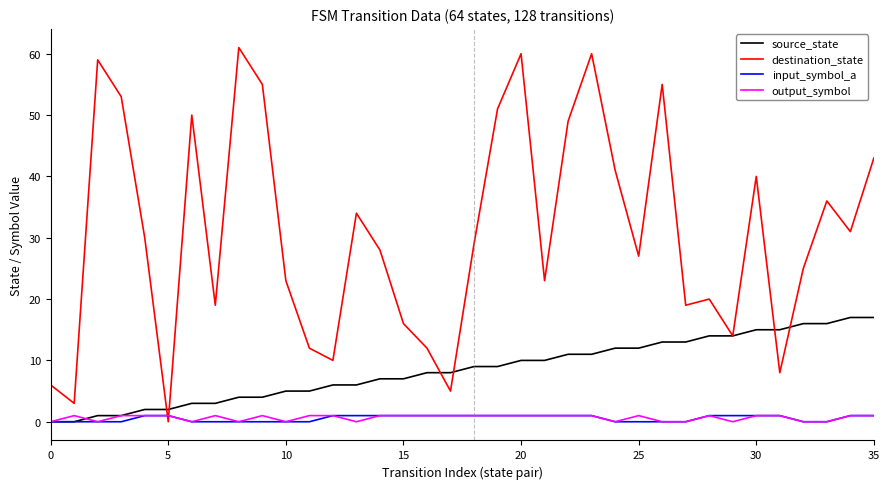

What is the maximum value for source_state?

17